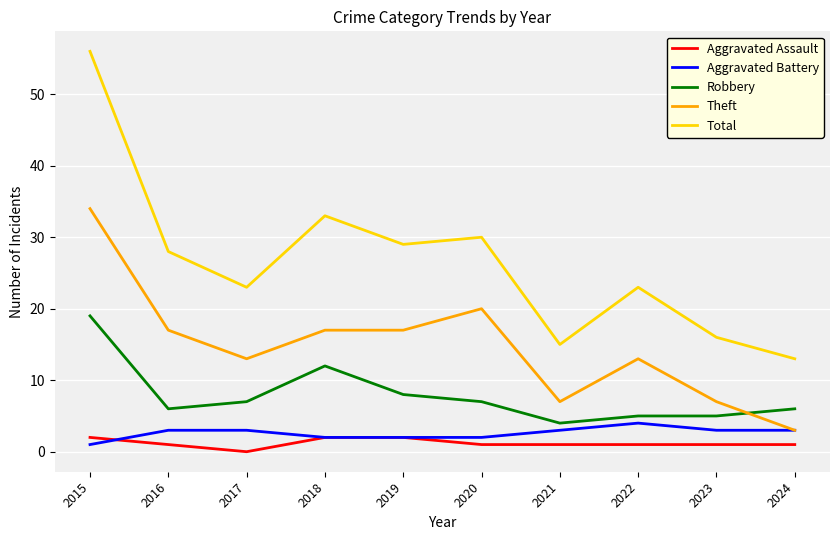

At how many categories does at least one series exceed 41?

1